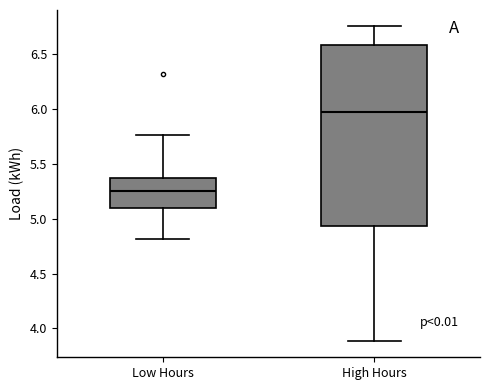

Which box is the tallest, from its lower edge to its upper edge?

High Hours